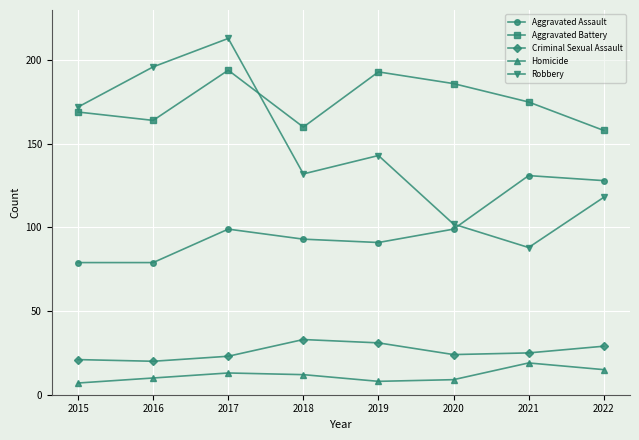

What value does the Criminal Sexual Assault series have at 2022, to the nearest 10?

30